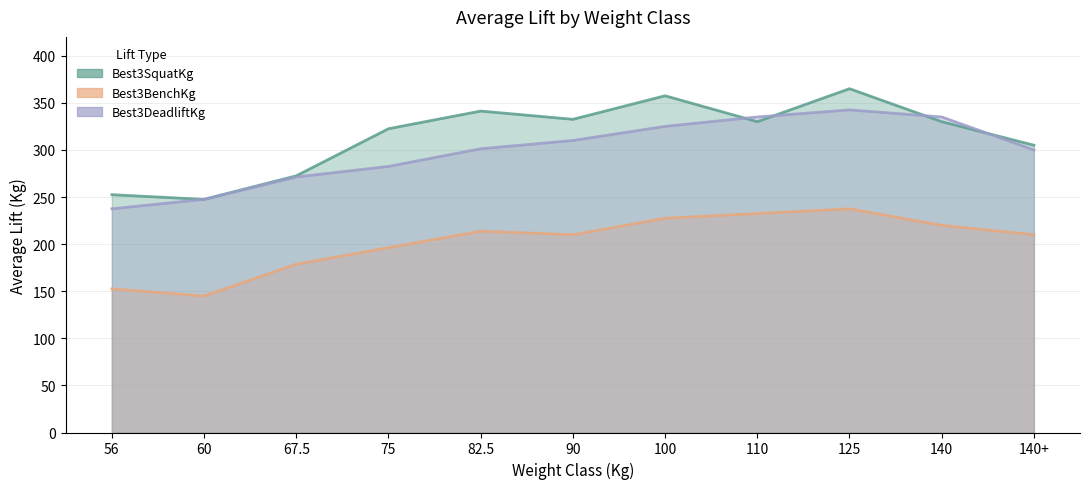

True or false: Best3DeadliftKg and Best3BenchKg cross at least once.

False